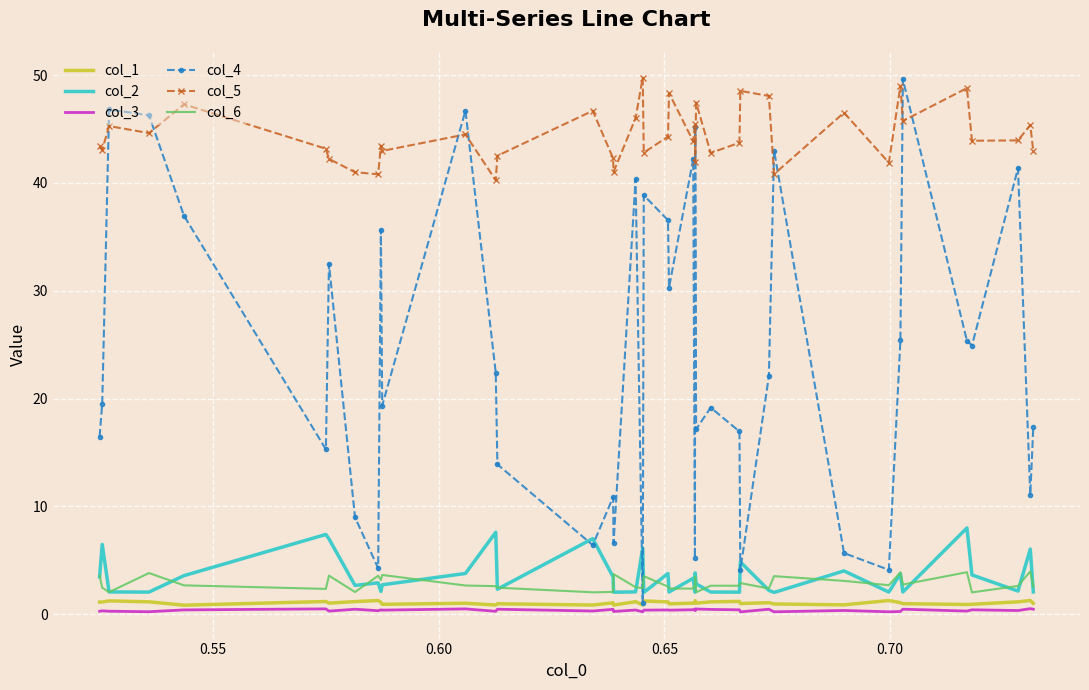

True or false: col_5 and col_6 cross at least once.

False